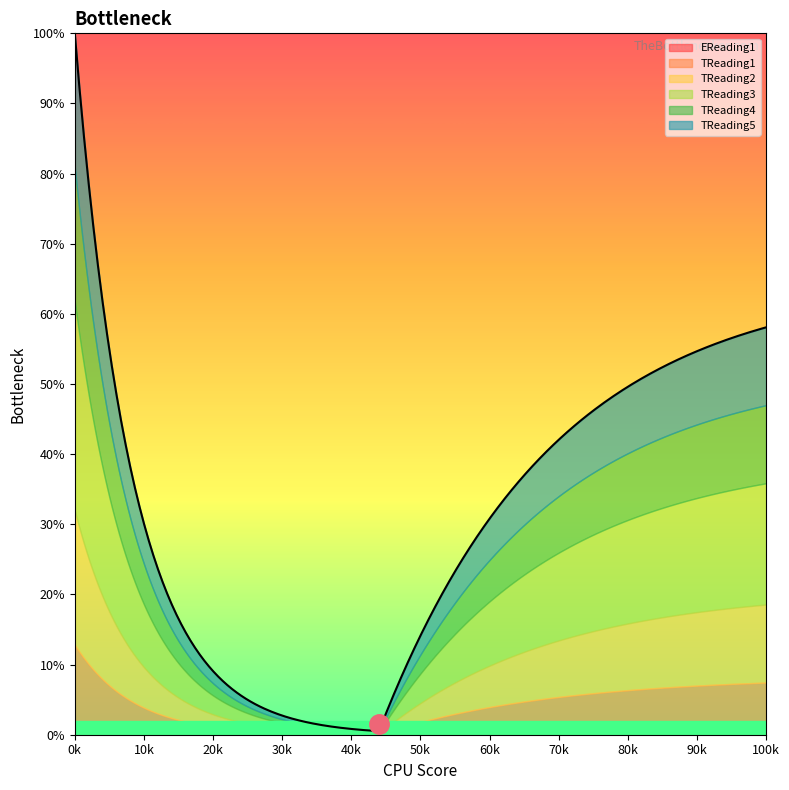

Rank the categories by TReading2 value from lowest to highest.

90, 43, 43, 43